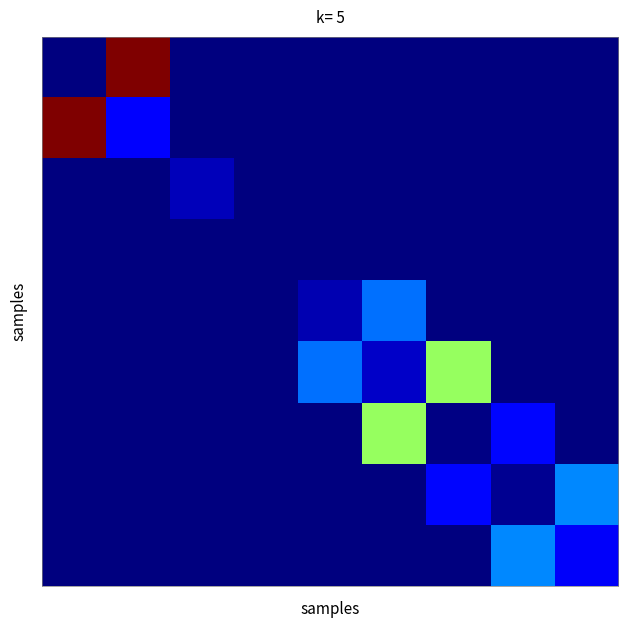

How many categories are shown in the chart?

9